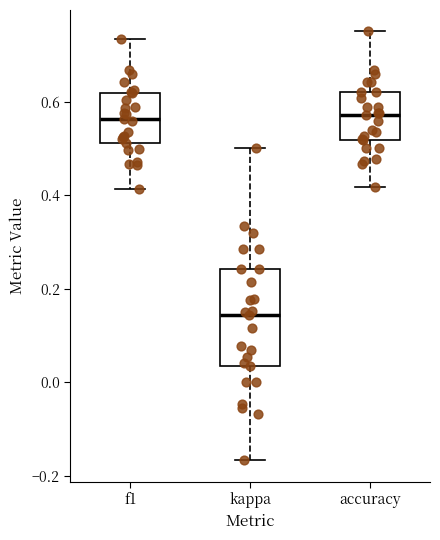

Where does the median line of the box for kappa sit on the y-axis? The values are not printed on the chart, so give them approximately, as read against the axis.

0.14